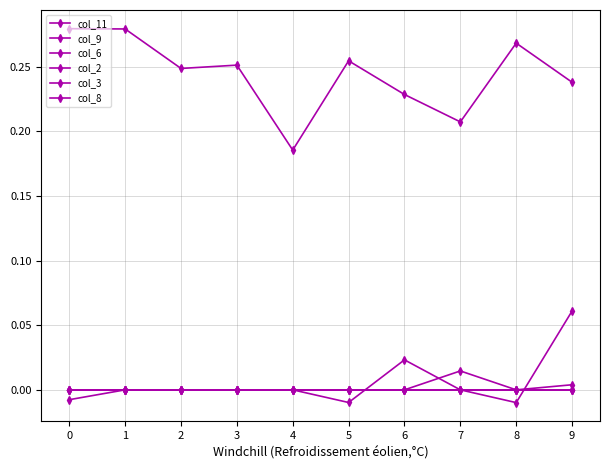

Which series has the largest total across all categories?

col_11